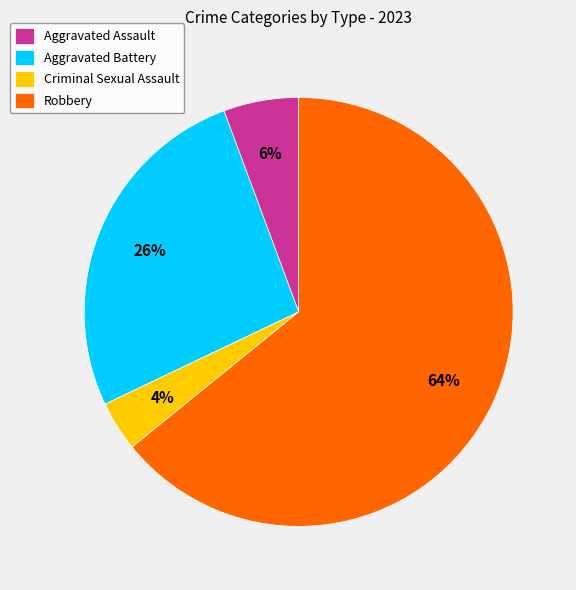

Between Robbery and Aggravated Assault, which is larger?

Robbery